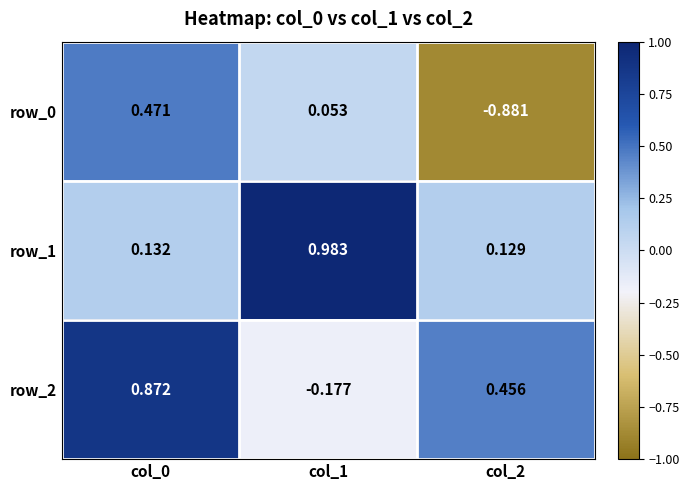

The value of row_0 at col_2 is -0.4. True or false?

False